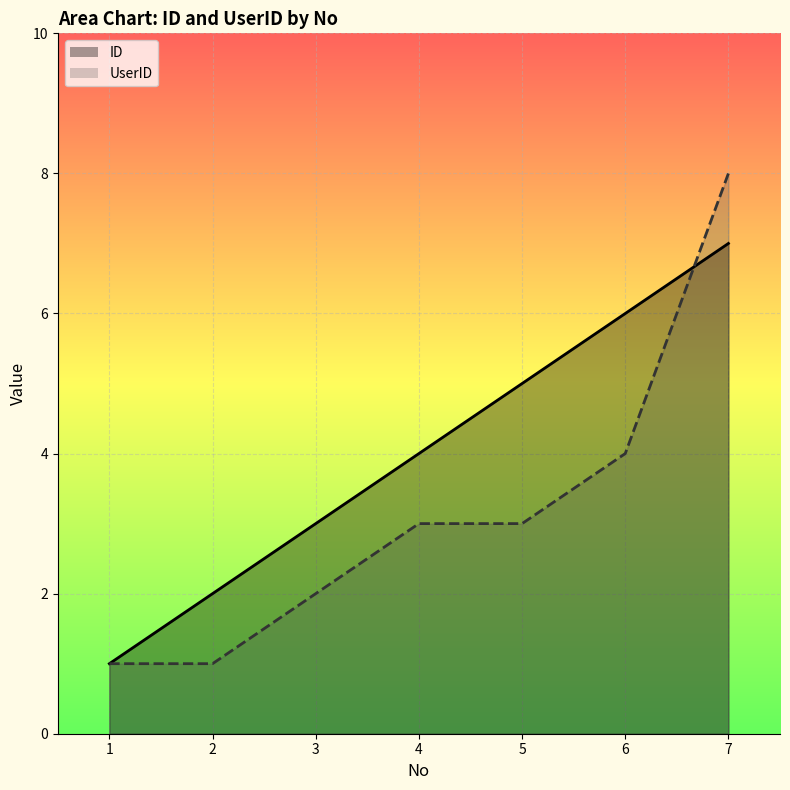

What are all the series names shown in the legend?

ID, UserID